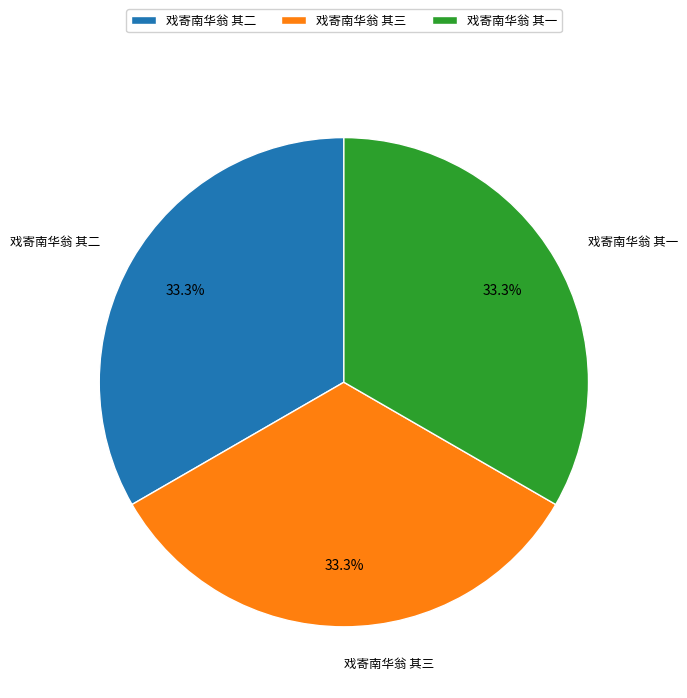

Combined, do 戏寄南华翁 其三 and 戏寄南华翁 其一 account for over 50%?

Yes